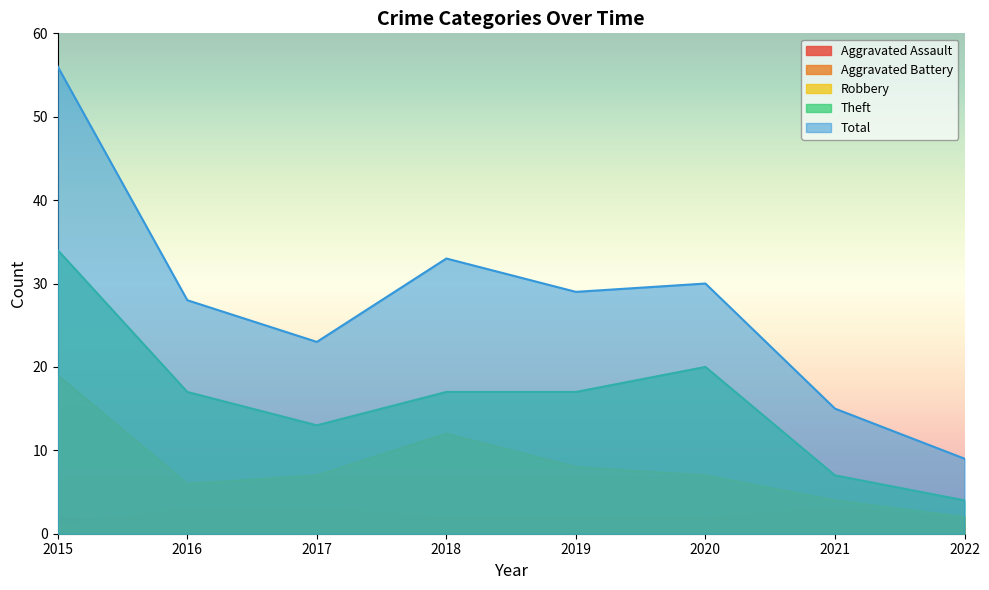

List the series in order of their peak value, highest first.

Total, Theft, Robbery, Aggravated Battery, Aggravated Assault